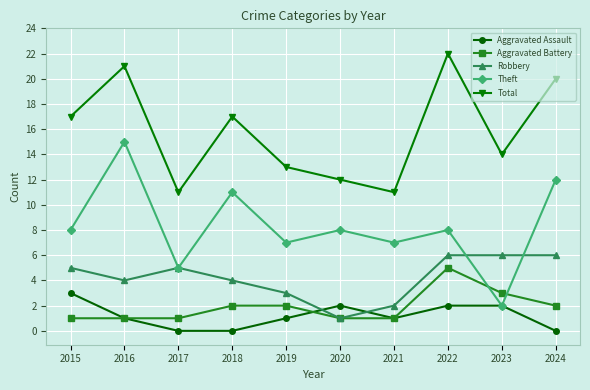

The value of Robbery at 2023 is 10. True or false?

False